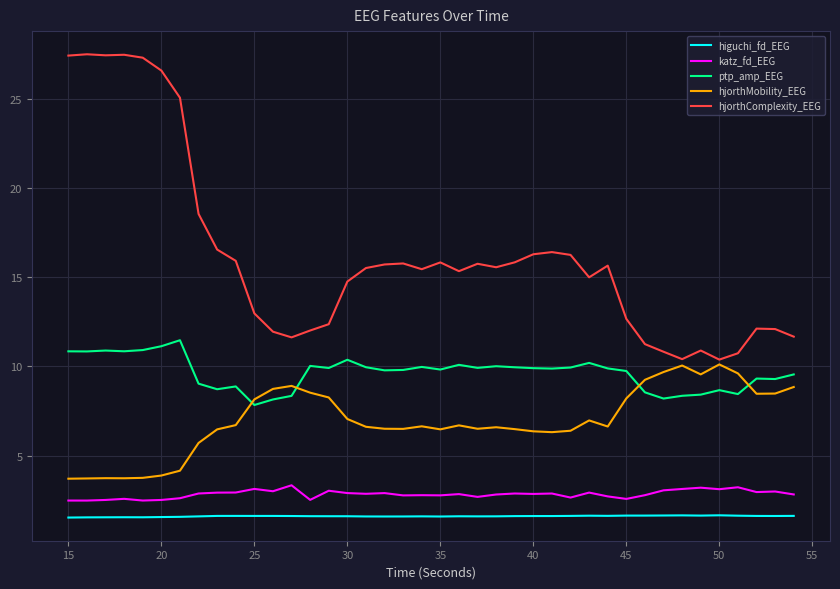

Which series has the largest total across all categories?

hjorthComplexity_EEG